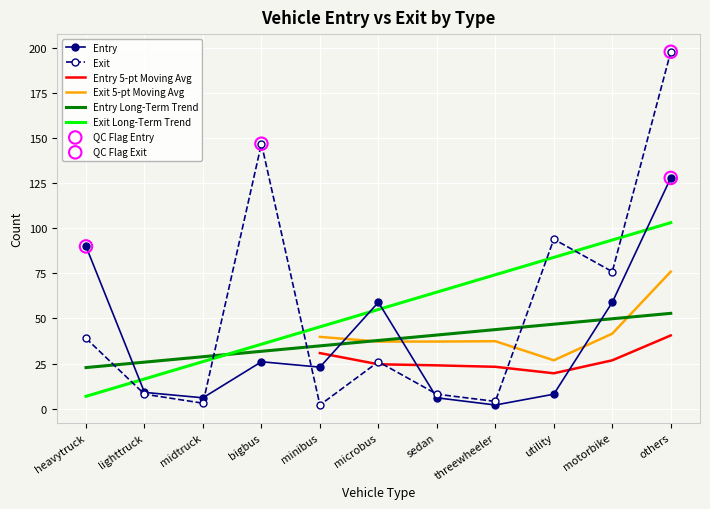

What is the total value across all series at midtruck?

9